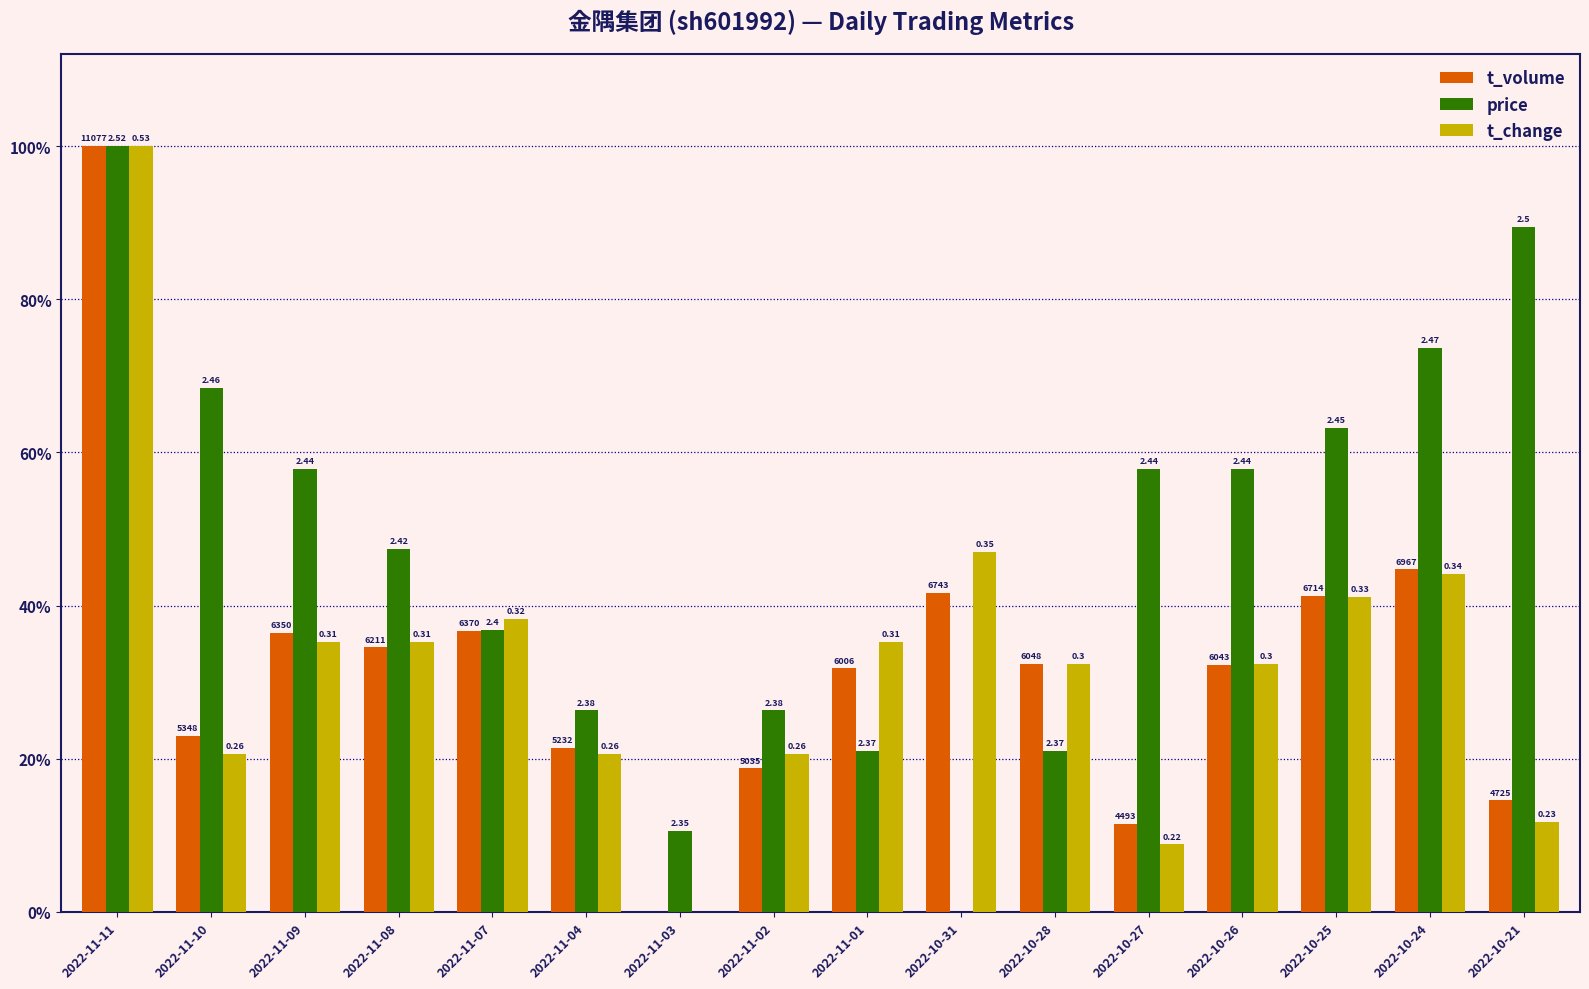

True or false: t_volume has a value of 0.4 at 2022-10-24.

True